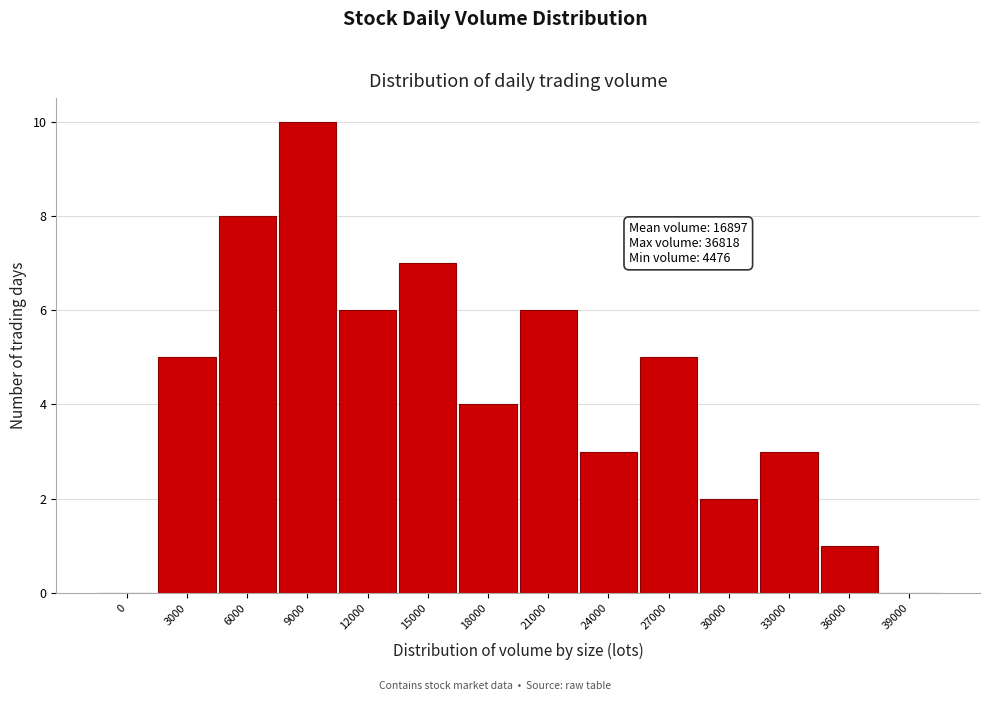

Reading left to right, extract all data points from this chart.

0=0	3000=5	6000=8	9000=10	12000=6	15000=7	18000=4	21000=6	24000=3	27000=5	30000=2	33000=3	36000=1	39000=0